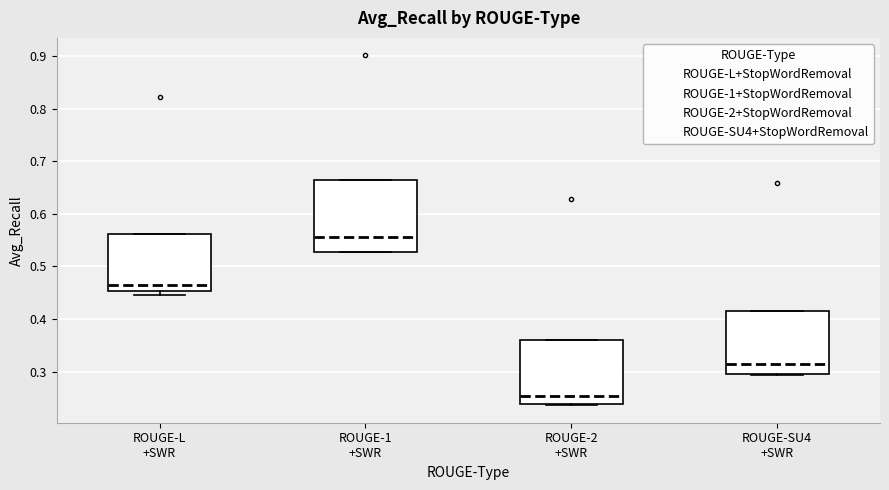

Reading left to right, read every box against the y-axis: the position of its median line, the range the box covers, and the ends of its whiskers. The values are not printed on the chart, so give them approximately, as read against the axis.

ROUGE-L +SWR: median 0.46, box 0.45 to 0.56, whiskers 0.45 (just below the box's lower edge) to 0.56
ROUGE-1 +SWR: median 0.56, box 0.53 to 0.66, whiskers 0.53 to 0.66
ROUGE-2 +SWR: median 0.25, box 0.24 to 0.36, whiskers 0.24 to 0.36
ROUGE-SU4 +SWR: median 0.31, box 0.30 to 0.41, whiskers 0.29 to 0.41